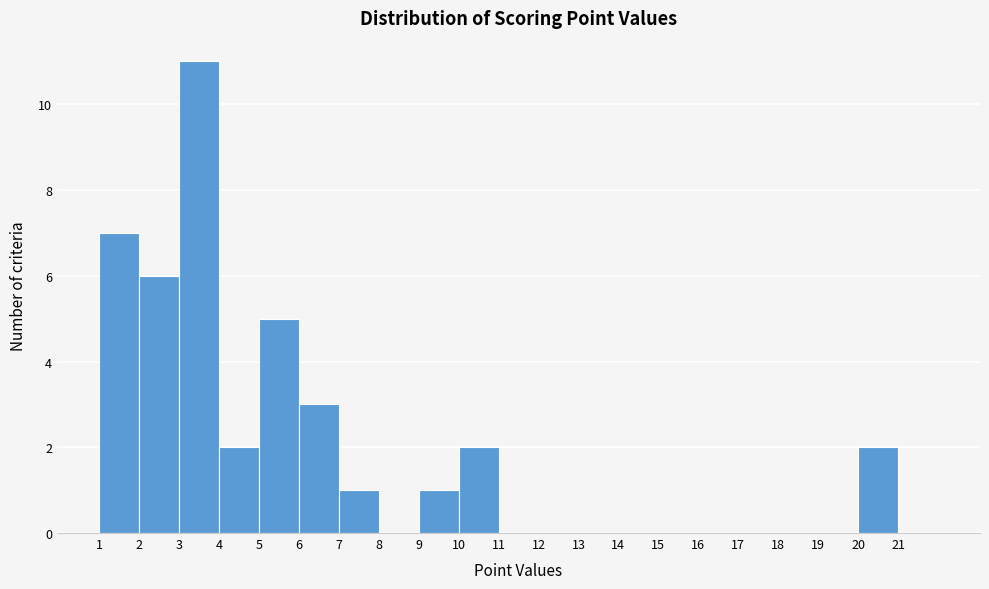

What is the height of the bar covering 5 to 6 on the x-axis? The values are not printed on the chart, so give them approximately, as read against the axis.

5